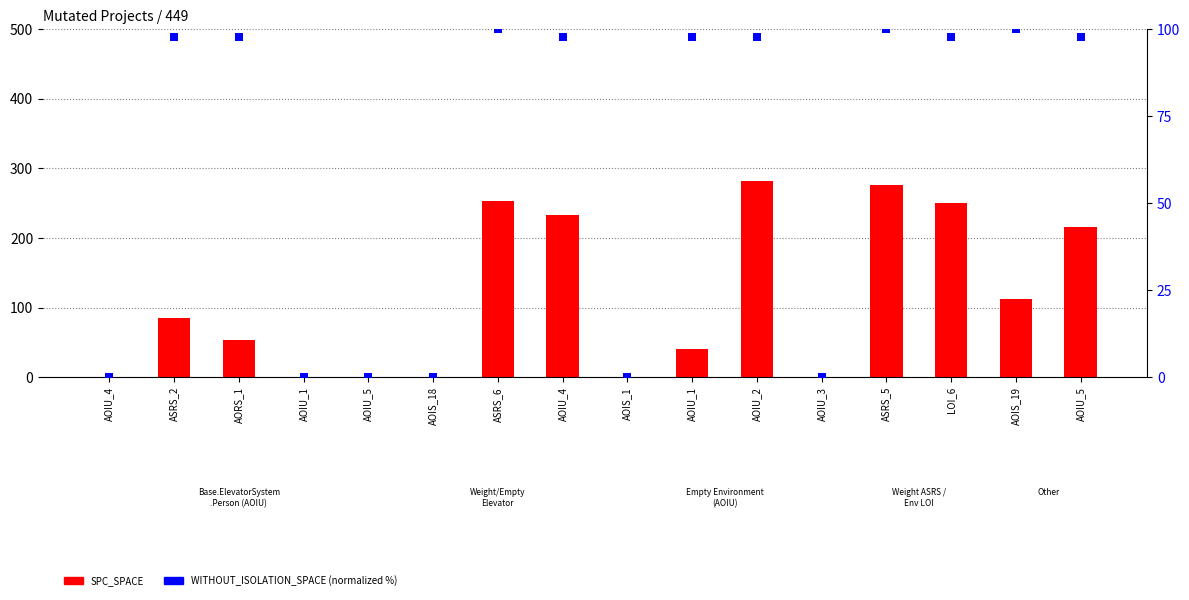

Which series has the widest spread of Y values?

SPC_SPACE